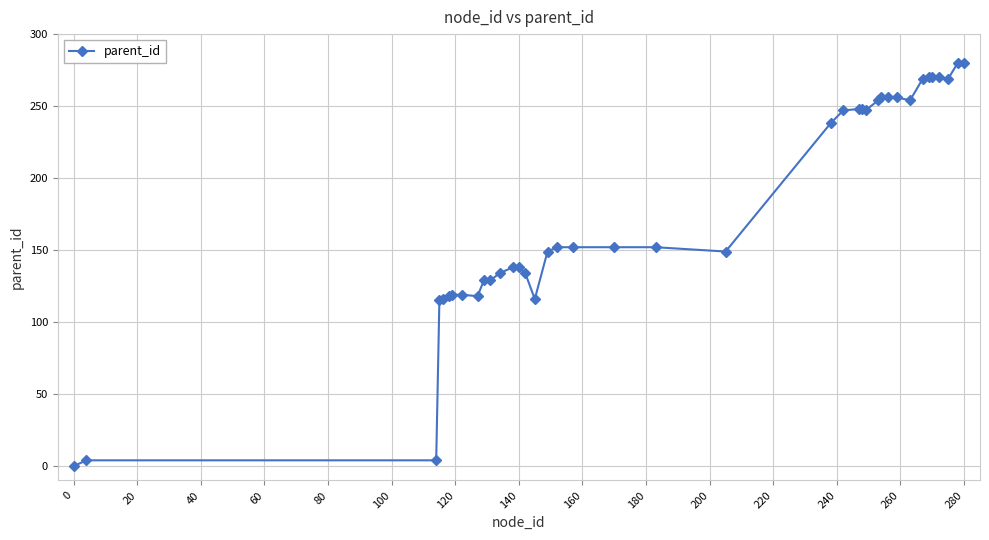

Does the chart display data point markers on the line(s)?

Yes